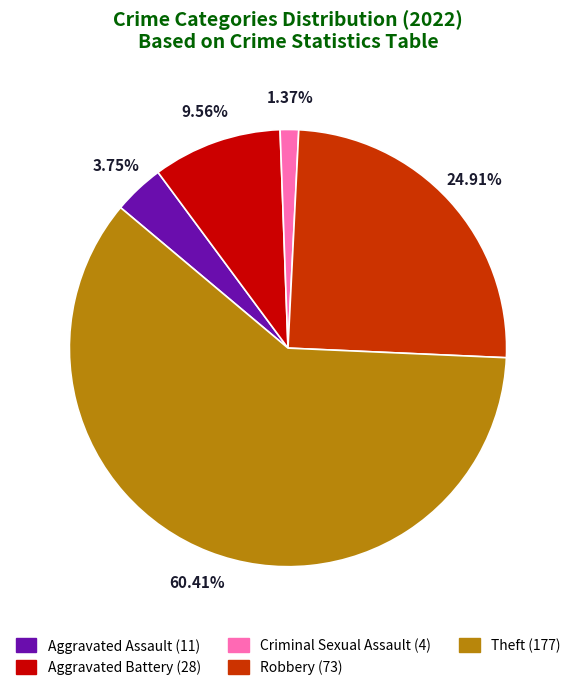

What is the ratio of the value at Theft to the value at Aggravated Assault?

16.1